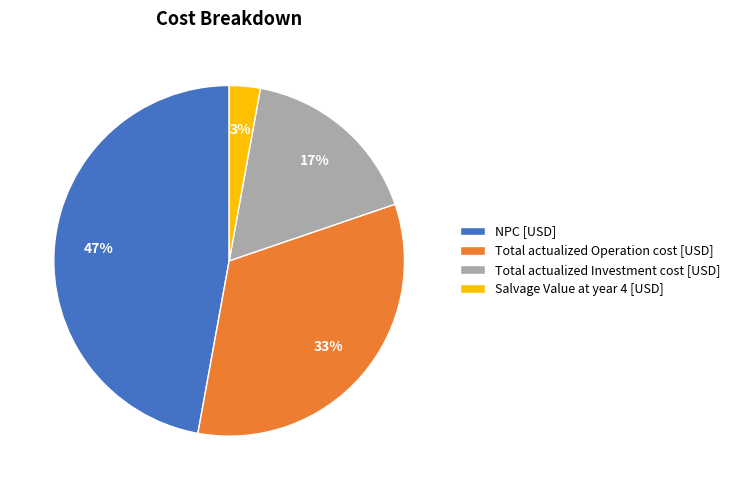

Approximately how many times larger is the value at NPC [USD] compared to Total actualized Investment cost [USD]?

2.8